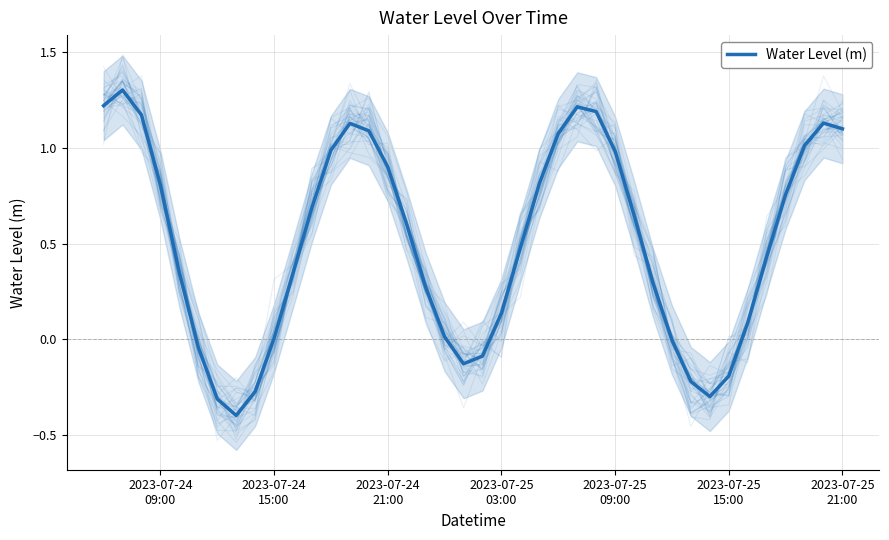

How many negative values are there?

10